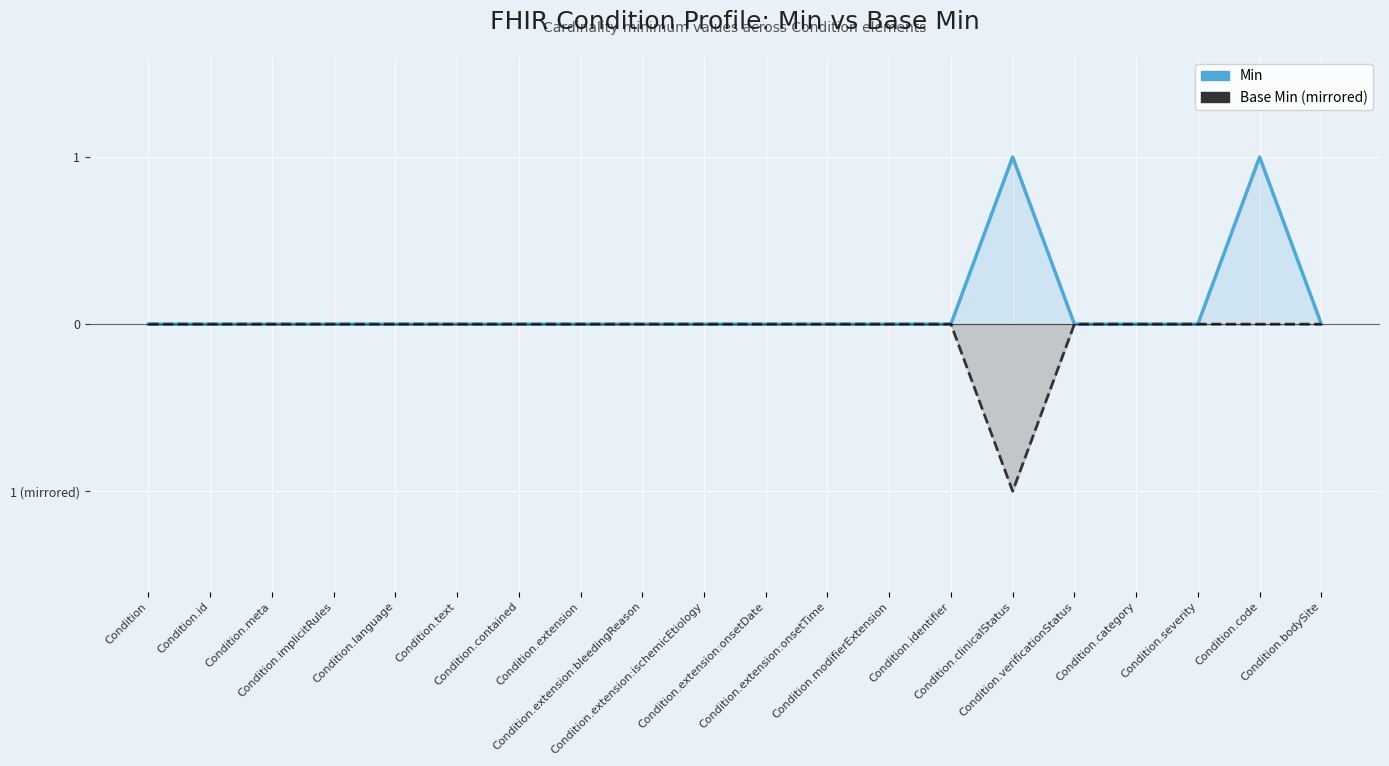

How many values in the Base Min (mirrored) series are below 0?

1